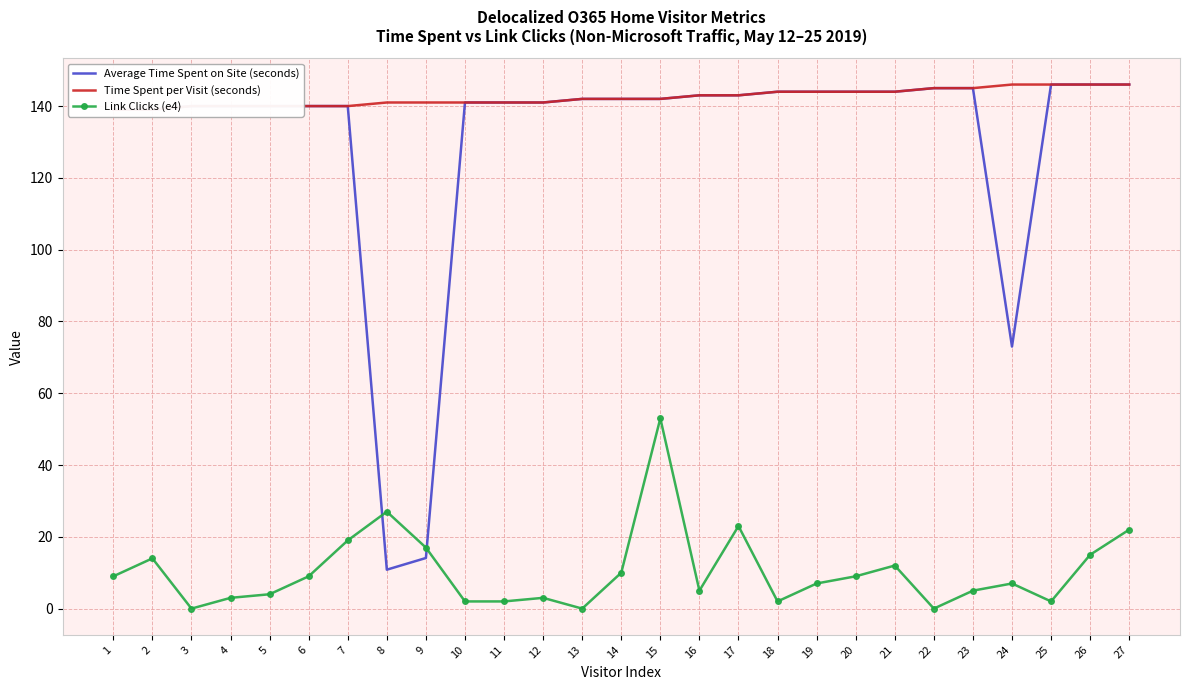

What is the lowest value of the Average Time Spent on Site (seconds) series?

10.8